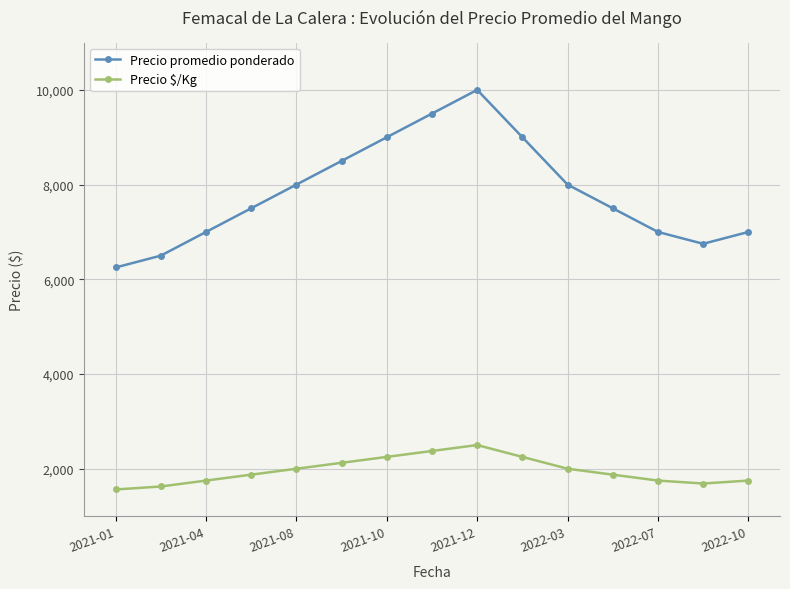

Which series has the largest range (max minus min)?

Precio promedio ponderado